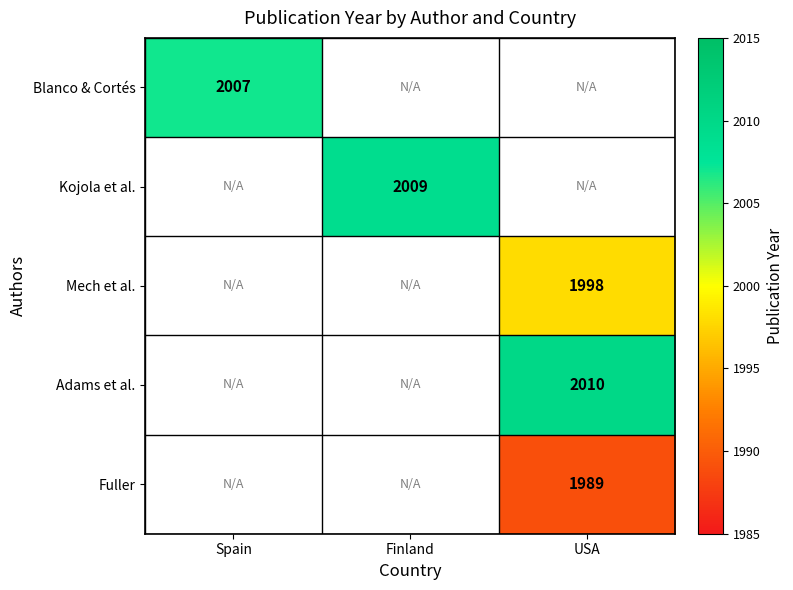

Which label corresponds to the smallest value in the chart?

USA